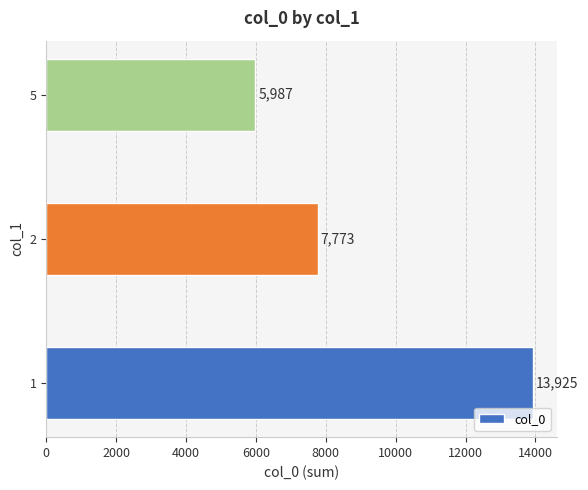

Count the values in the range 5987 to 13925.

3